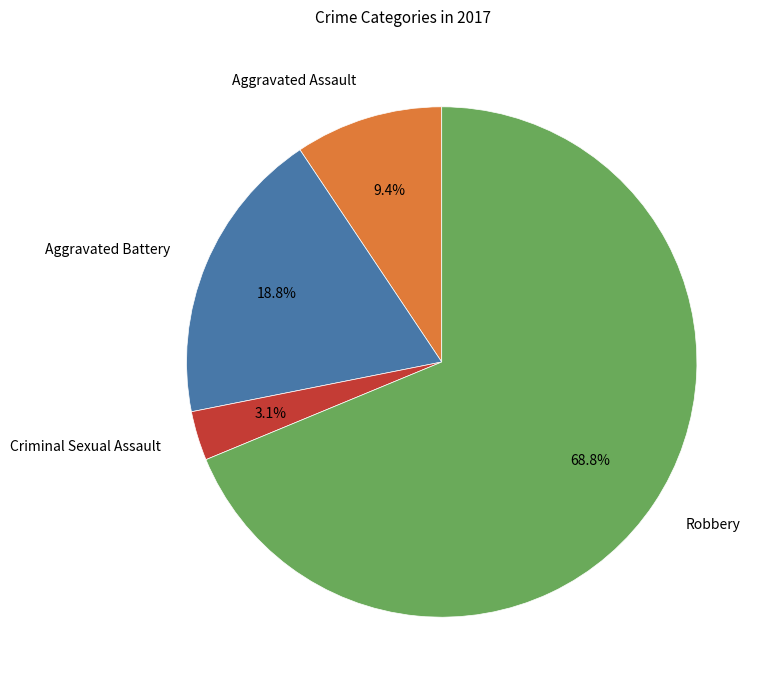

What percentage is the Robbery slice, to the nearest percent?

69%